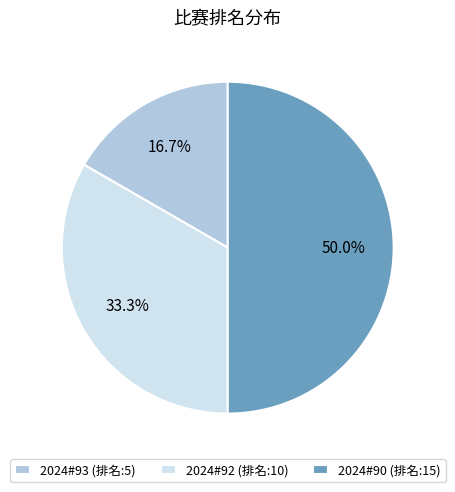

Approximately how many times larger is the value at 2024#90 compared to 2024#92?

1.5